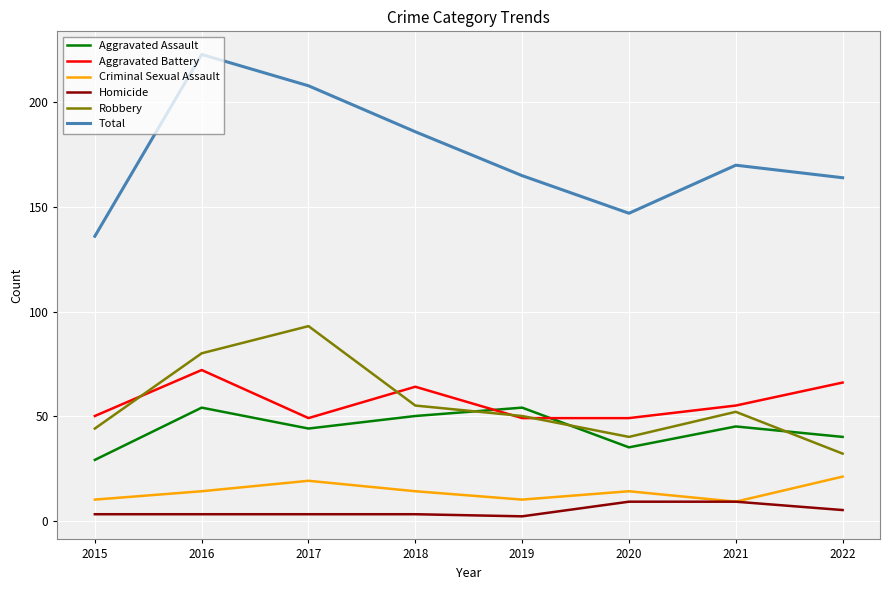

Is the value of Criminal Sexual Assault at 2019 greater than the value of Aggravated Battery at 2018?

No